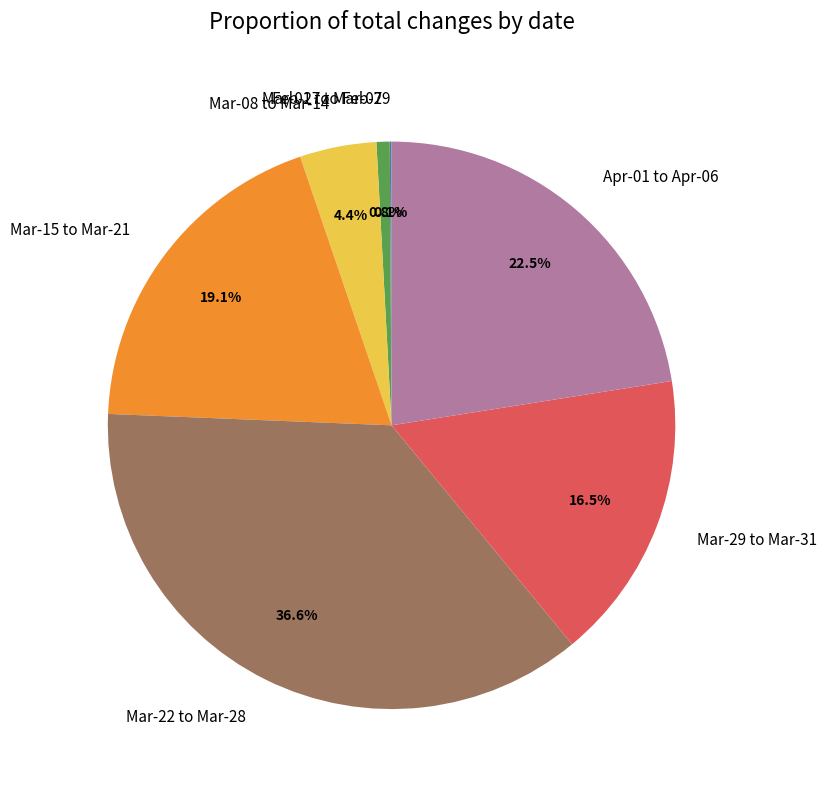

Is the sum of Mar-29 to Mar-31 and Apr-01 to Apr-06 greater than half?

No